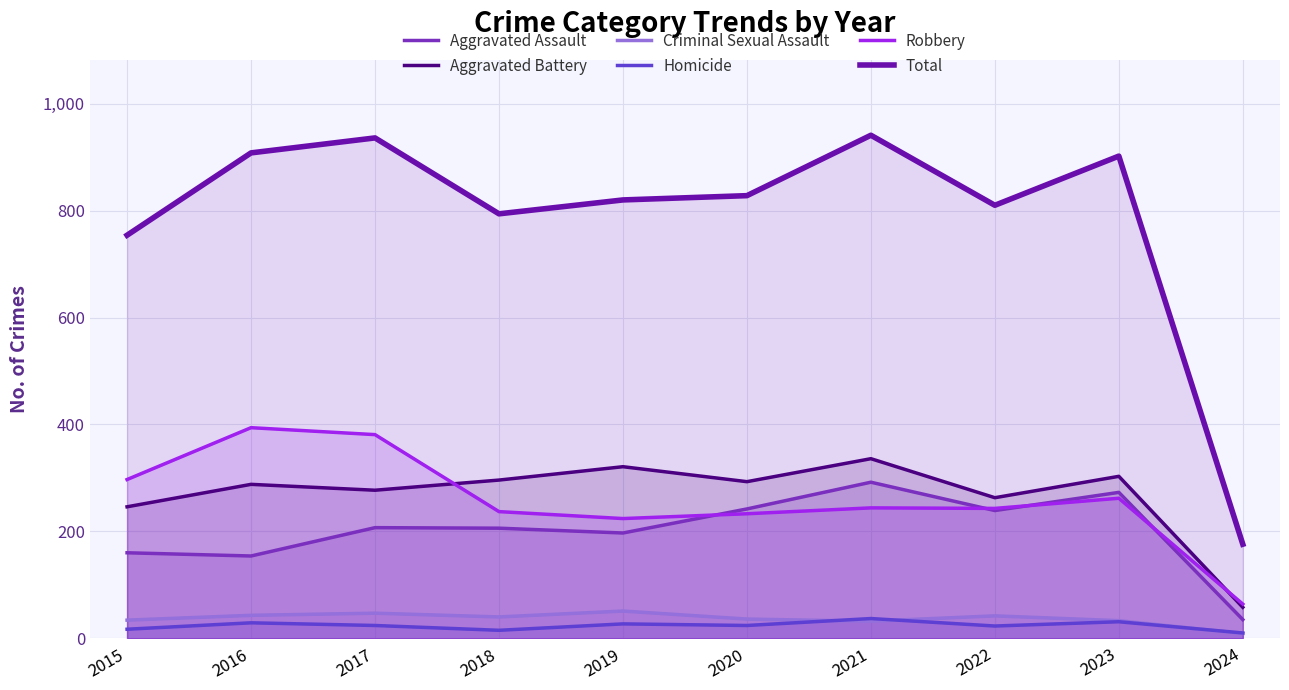

At which category is the sum across all series the highest?

2021